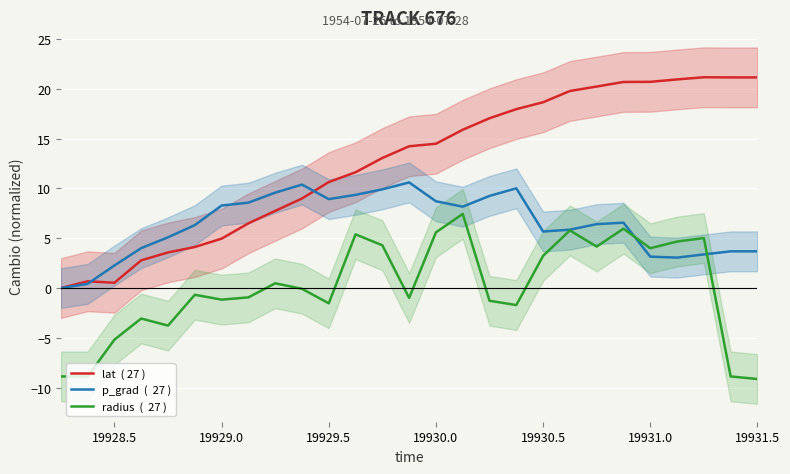

After their last crossing, which series has the higher values: p_grad  (  27 ) or radius  (  27 )?

p_grad  (  27 )